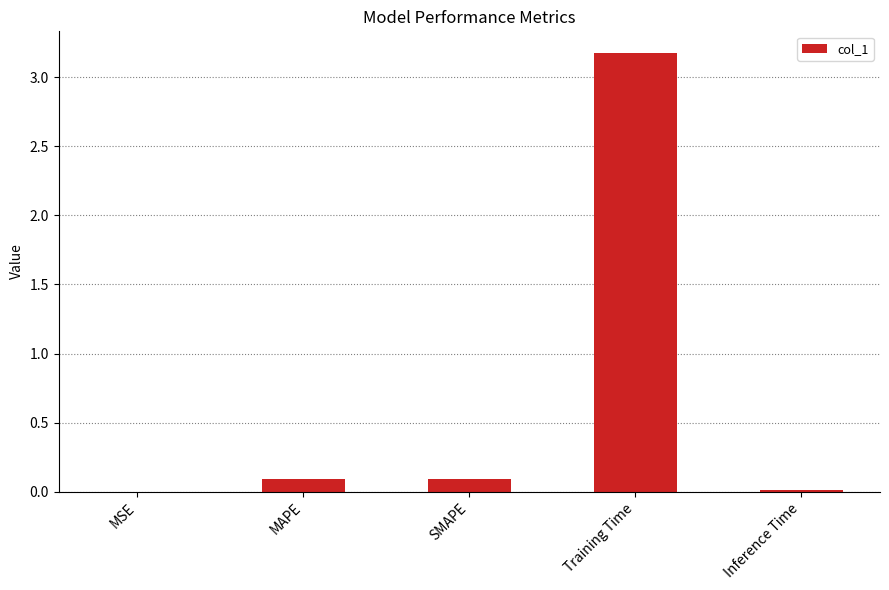

Does the chart contain stacked bars?

No